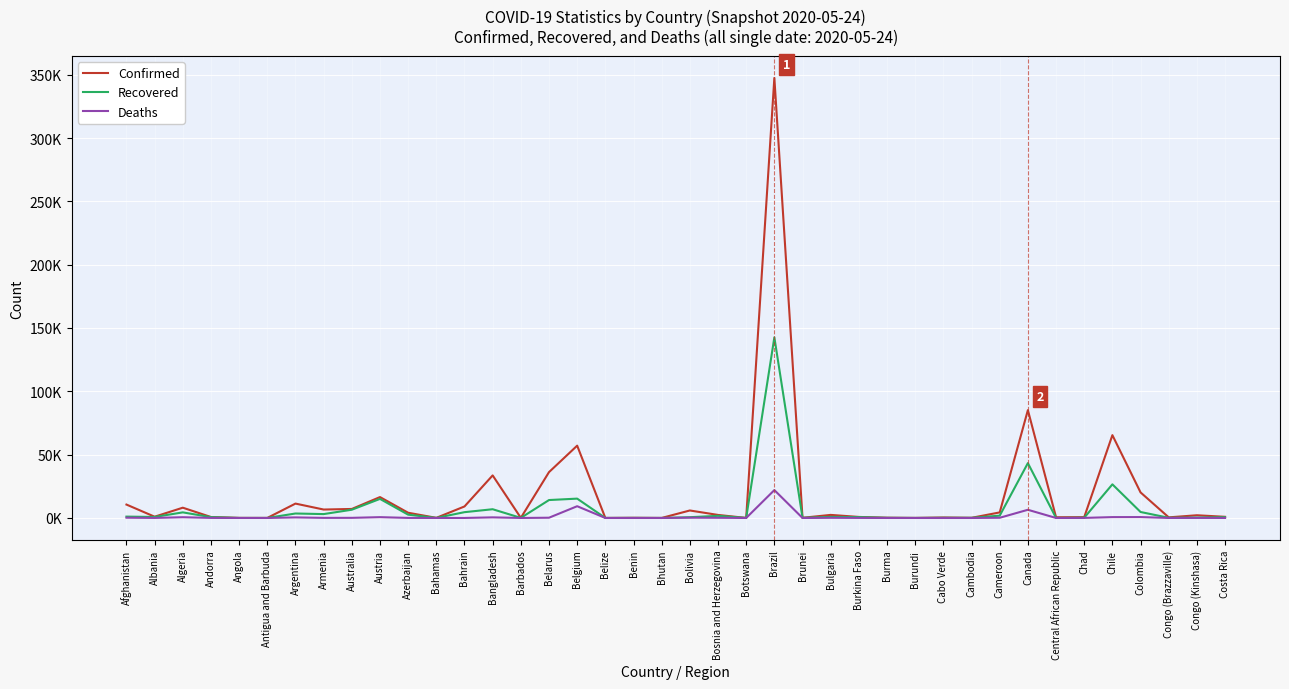

At how many categories does at least one series exceed 119697?

1